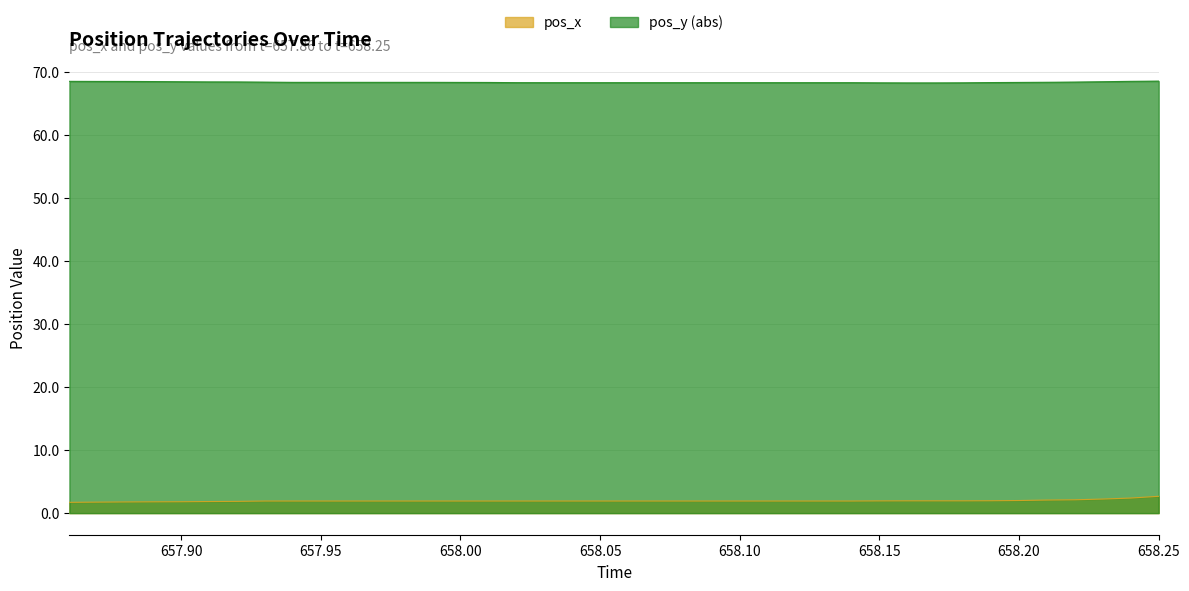

What value does the pos_x series have at 658.03?

1.9